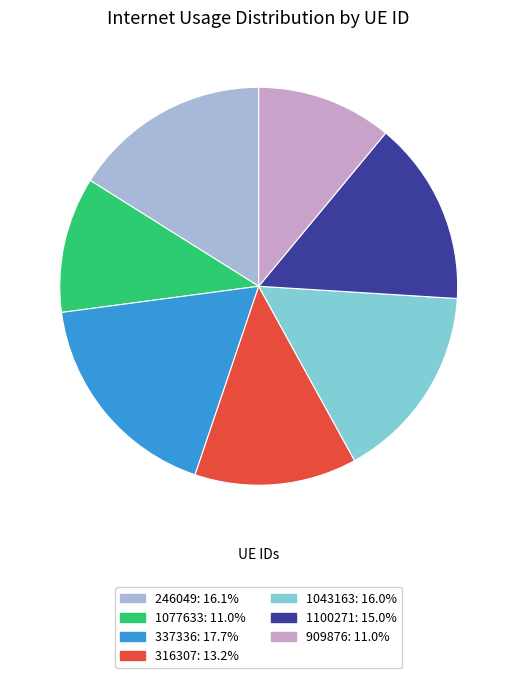

Between 1100271 and 316307, which is larger?

1100271